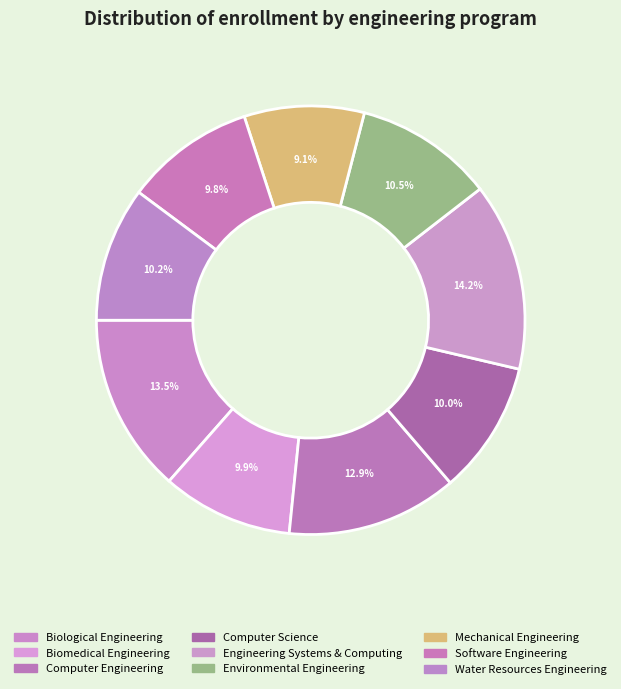

Is Computer Engineering the majority of the pie?

No